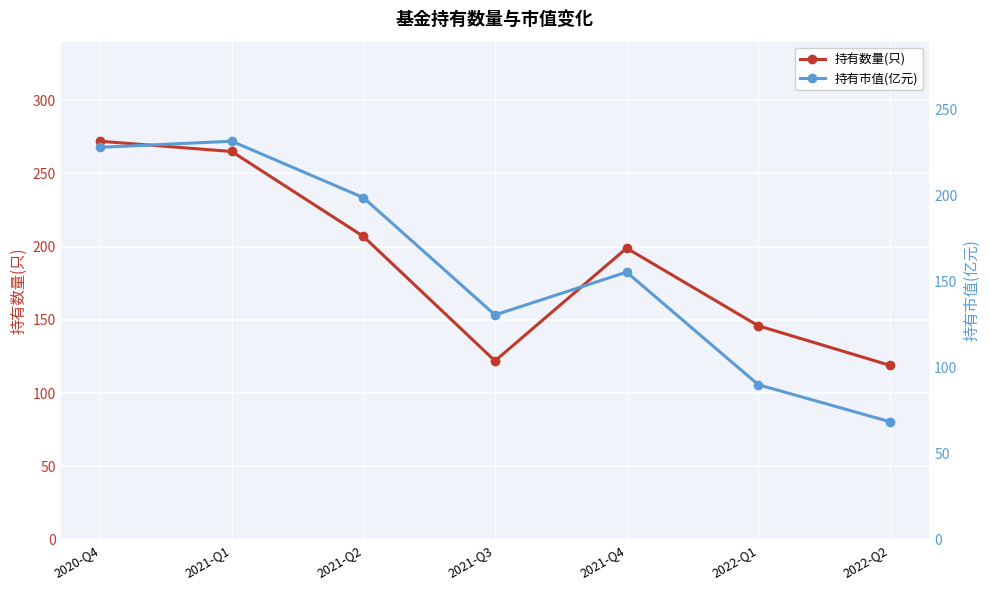

How many times do 持有数量(只) and 持有市值(亿元) cross each other?

2